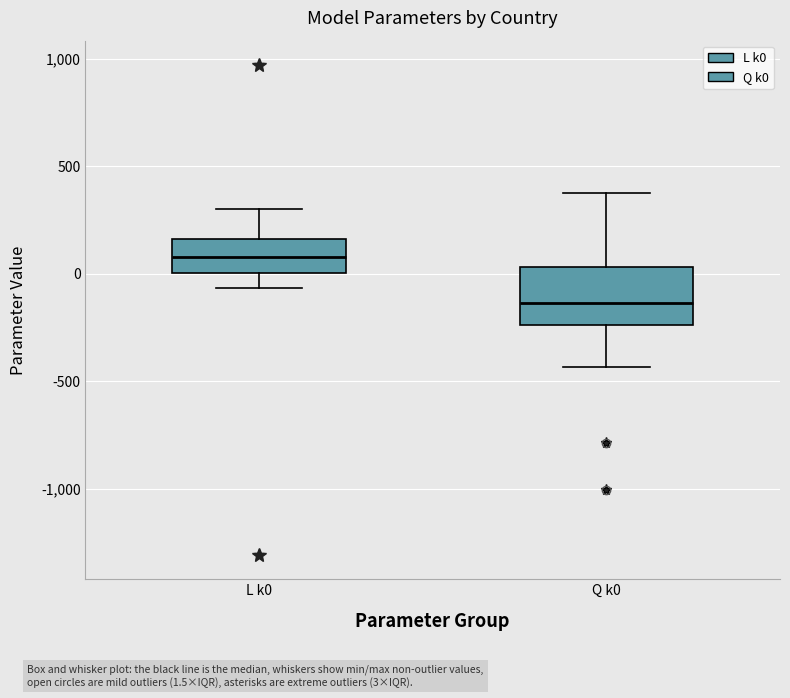

Reading left to right, read every box against the y-axis: the position of its median line, the range the box covers, and the ends of its whiskers. The values are not printed on the chart, so give them approximately, as read against the axis.

L k0: median 100, box 0 to 150, whiskers -50 to 300
Q k0: median -150, box -250 to 50, whiskers -450 to 350